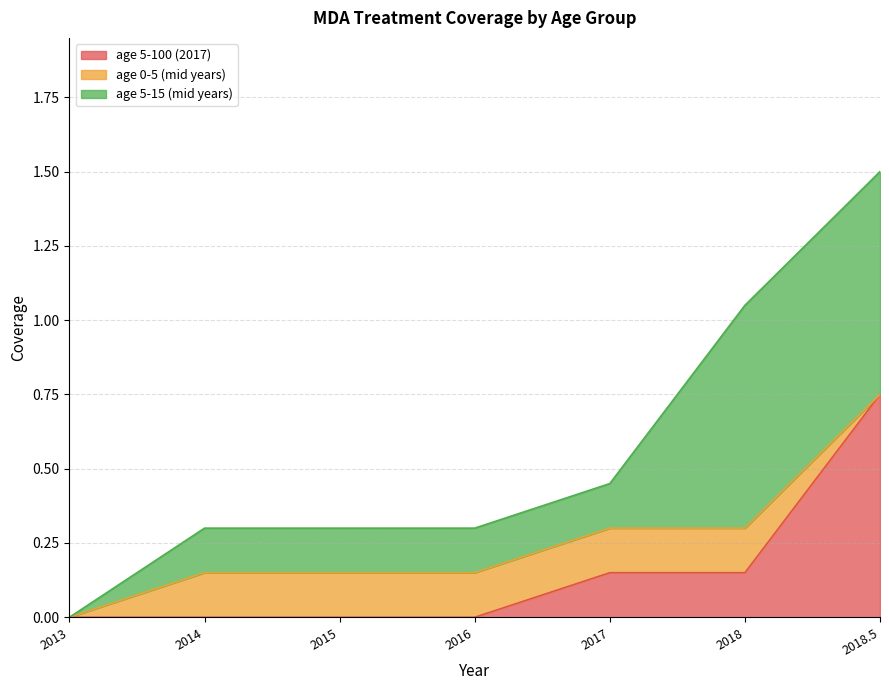

Rank the series at 2013 from highest to lowest value.

age 5-100 (2017), age 0-5 (mid years), age 5-15 (mid years)